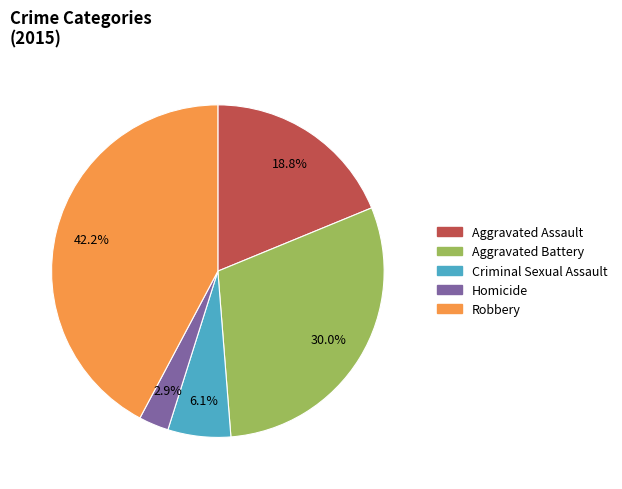

What is the total percentage of Aggravated Battery and Robbery?

72.2%